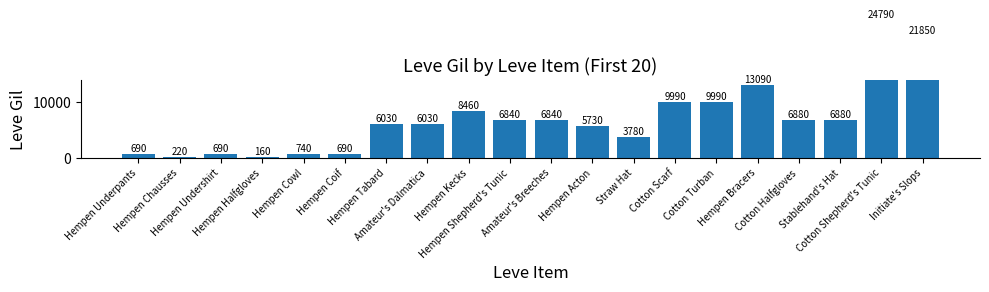

What is the label of the 9th bar from the right?

Hempen Acton